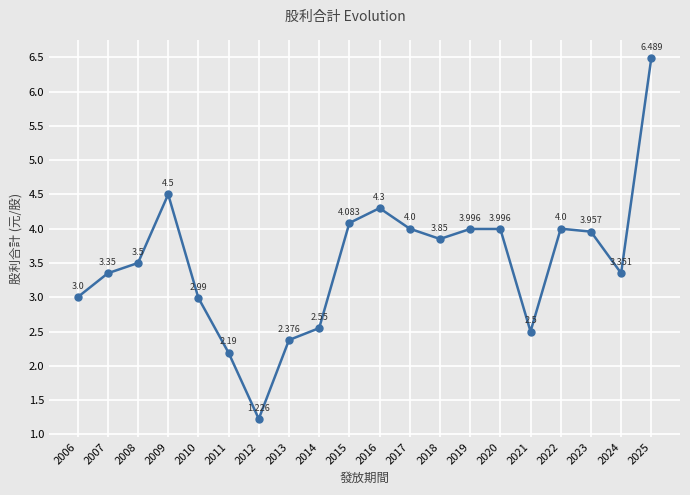

What is the maximum value shown in the chart?

6.5